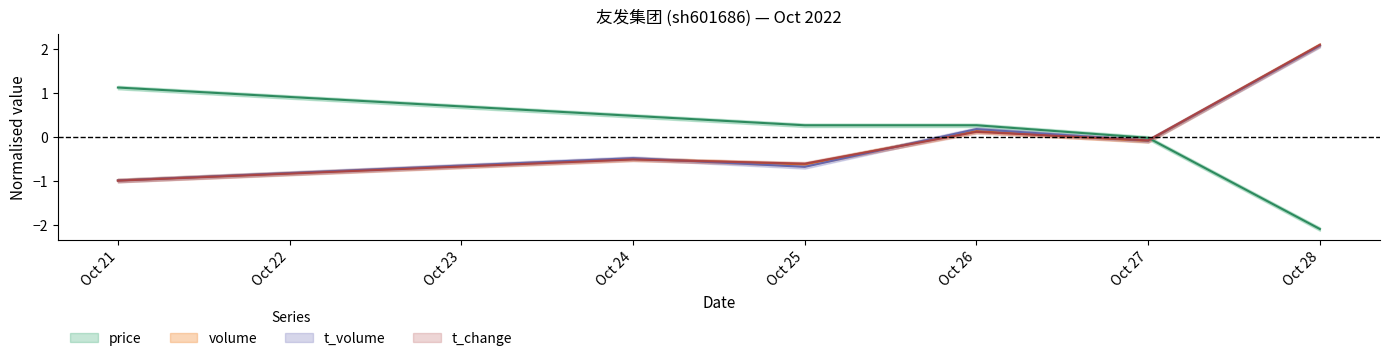

What is the difference between the highest and lowest values at Oct 27?

0.1